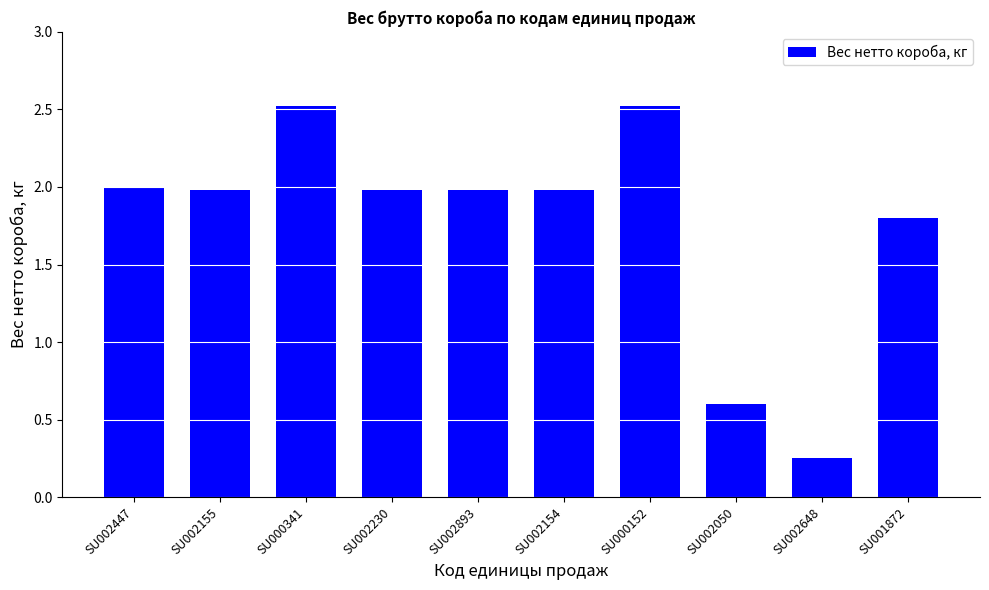

How many categories are shown in the chart?

10